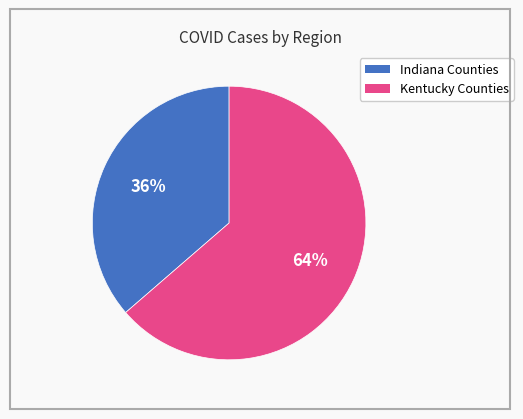

To the nearest percent, what is the average slice percentage?

50%